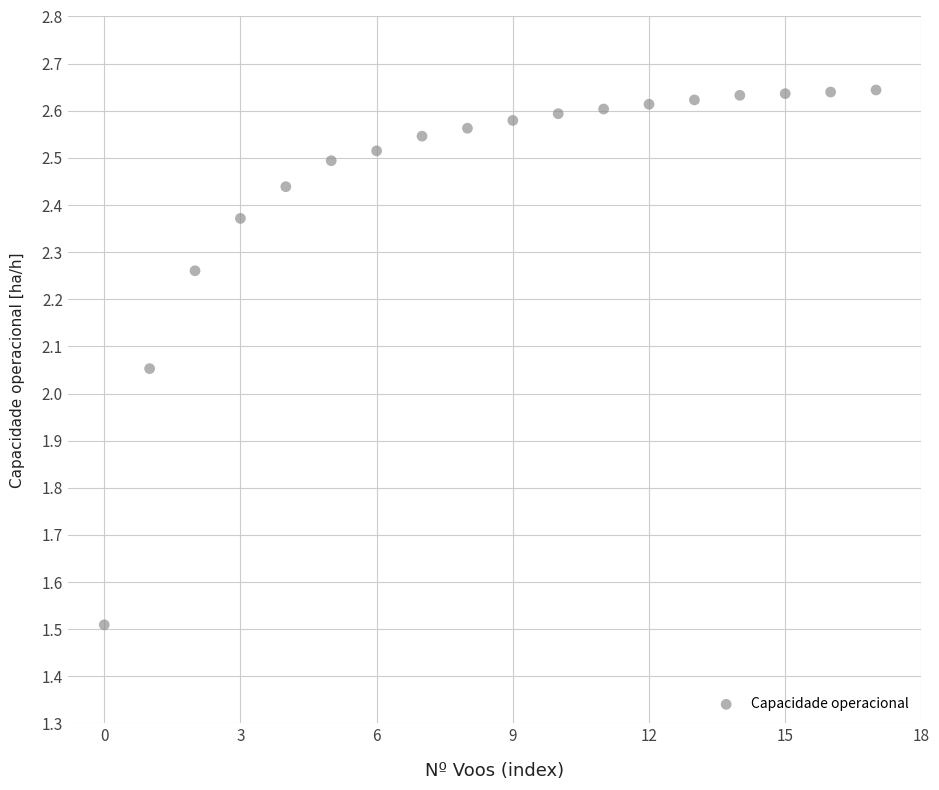

What is the range of Y values (max minus min)?

1.1